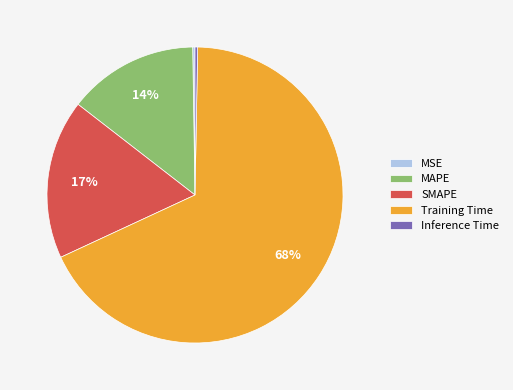

Between Training Time and Inference Time, which is larger?

Training Time